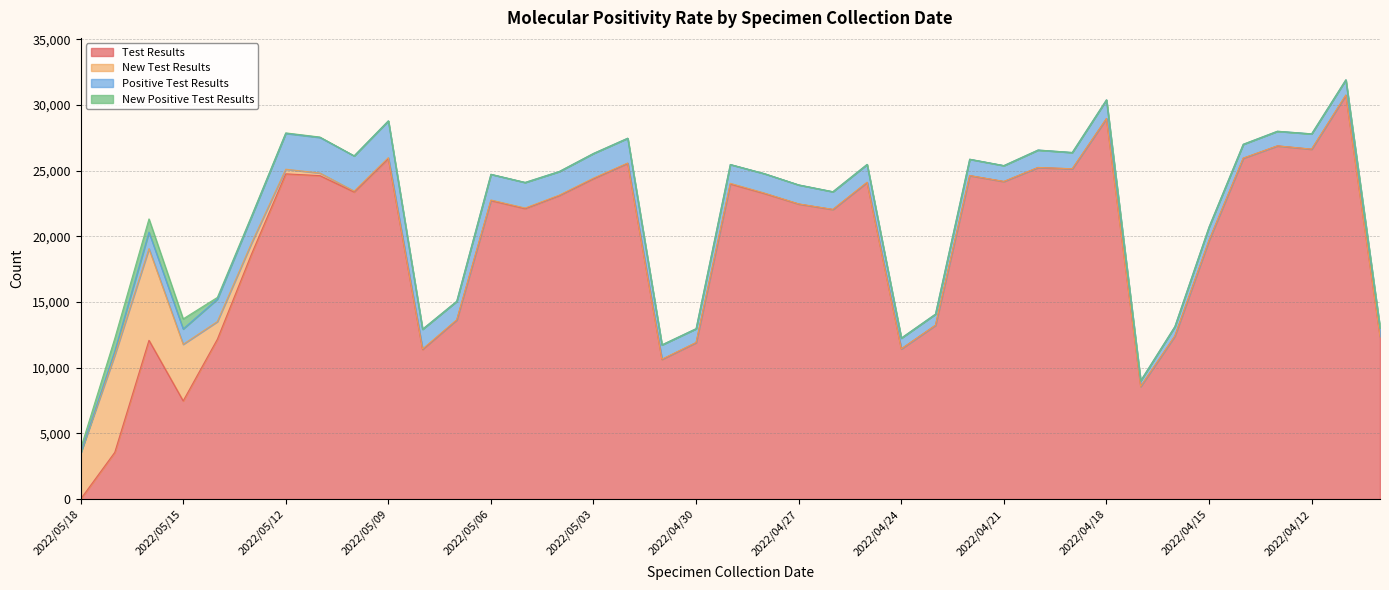

The value of New Test Results at 2022/04/18 is 1. True or false?

False